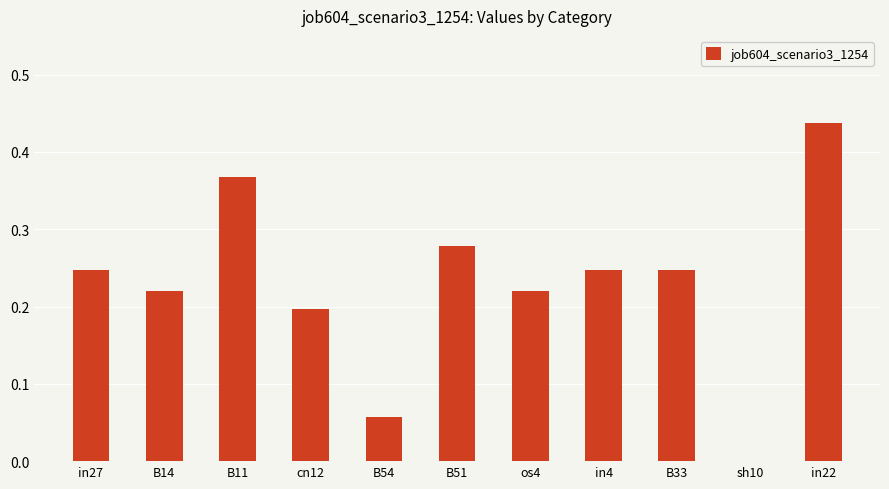

True or false: the data shows 0.2 at os4.

True